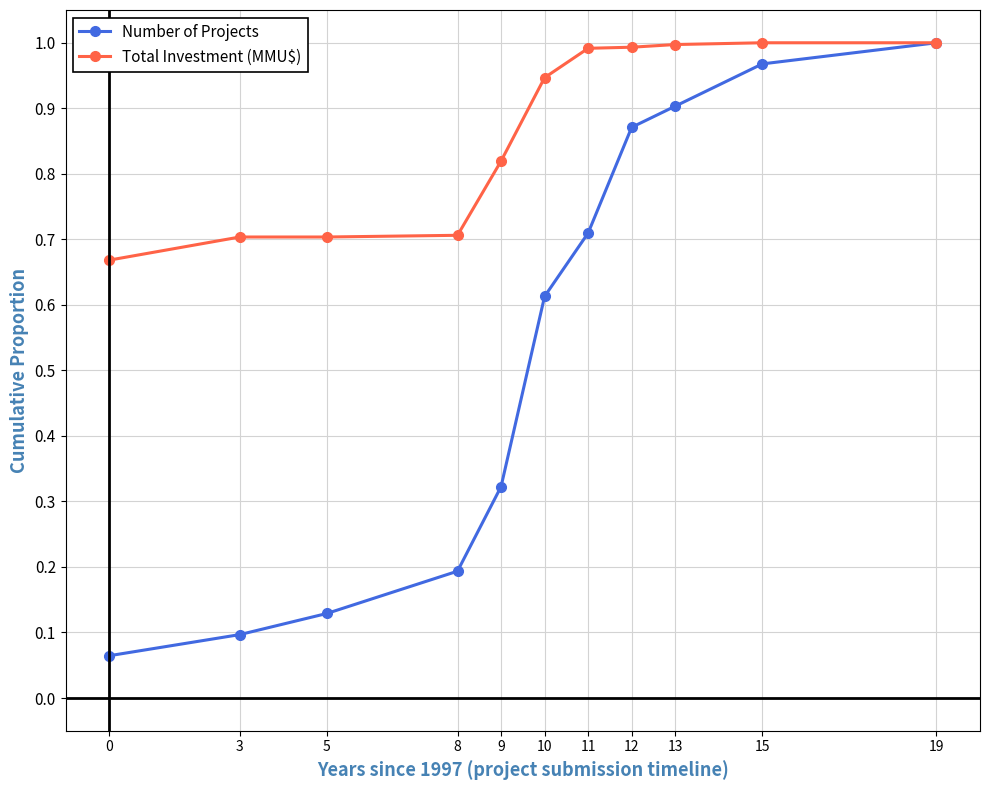

List the labels in order of Number of Projects value, smallest first.

0, 3, 5, 8, 9, 10, 11, 12, 13, 15, 19